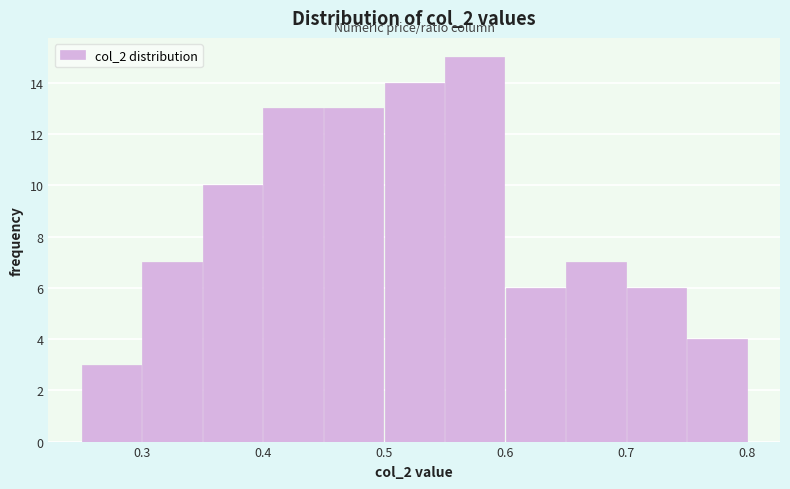

Reading left to right, transcribe this chart: for each bar, give the range it covers on the x-axis and its height. The values are not printed on the chart, so give them approximately, as read against the axis.

0.25 to 0.30: 3
0.30 to 0.35: 7
0.35 to 0.40: 10
0.40 to 0.45: 13
0.45 to 0.50: 13
0.50 to 0.55: 14
0.55 to 0.60: 15
0.60 to 0.65: 6
0.65 to 0.70: 7
0.70 to 0.75: 6
0.75 to 0.80: 4